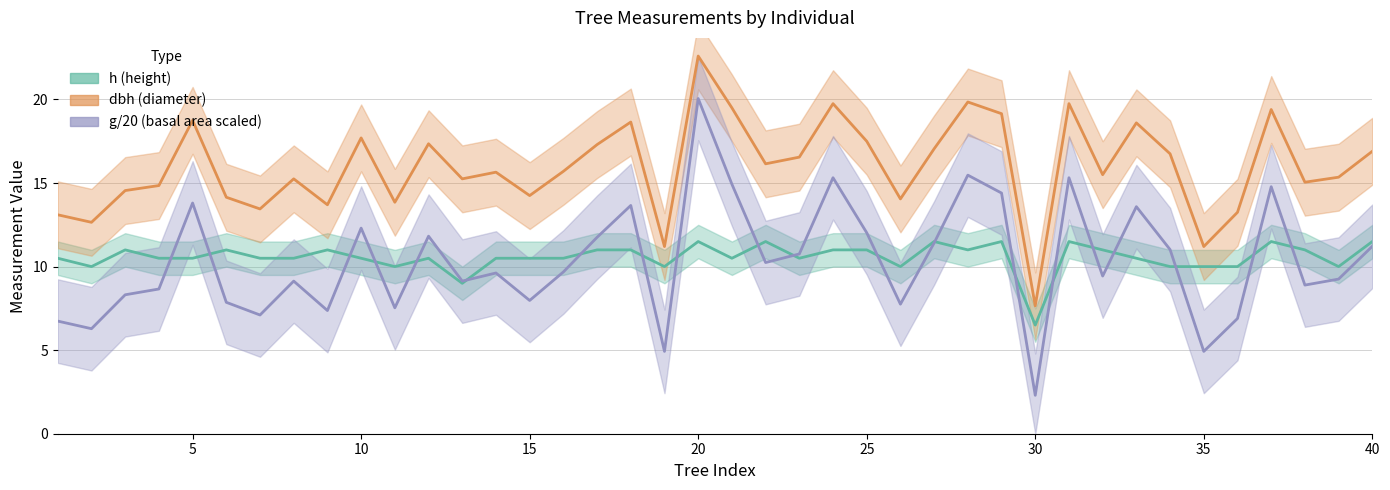

How many data points in h are less than 10?

2